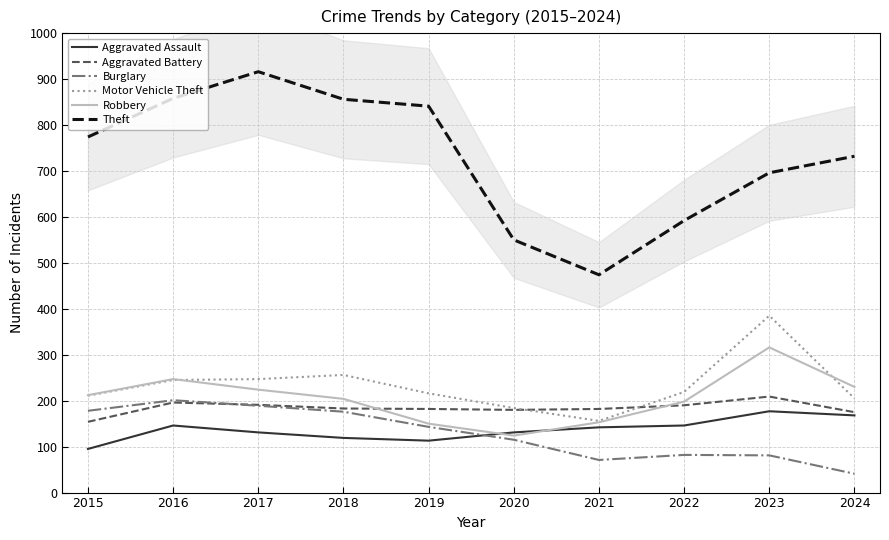

At which label does Theft first exceed 774?

2016